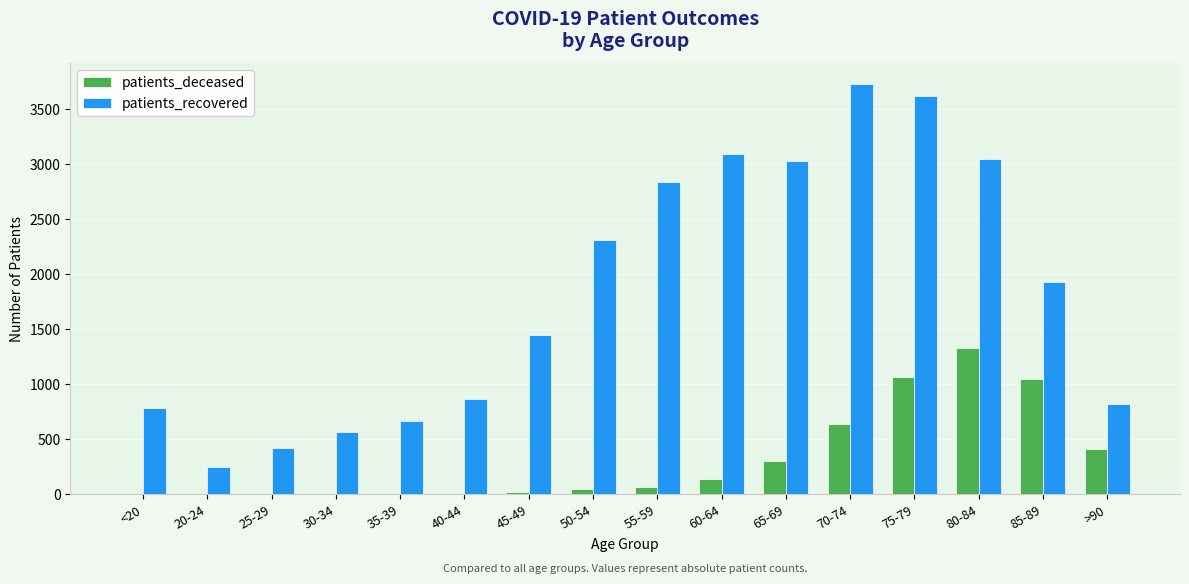

What is the sum of all patients_recovered values?

29431